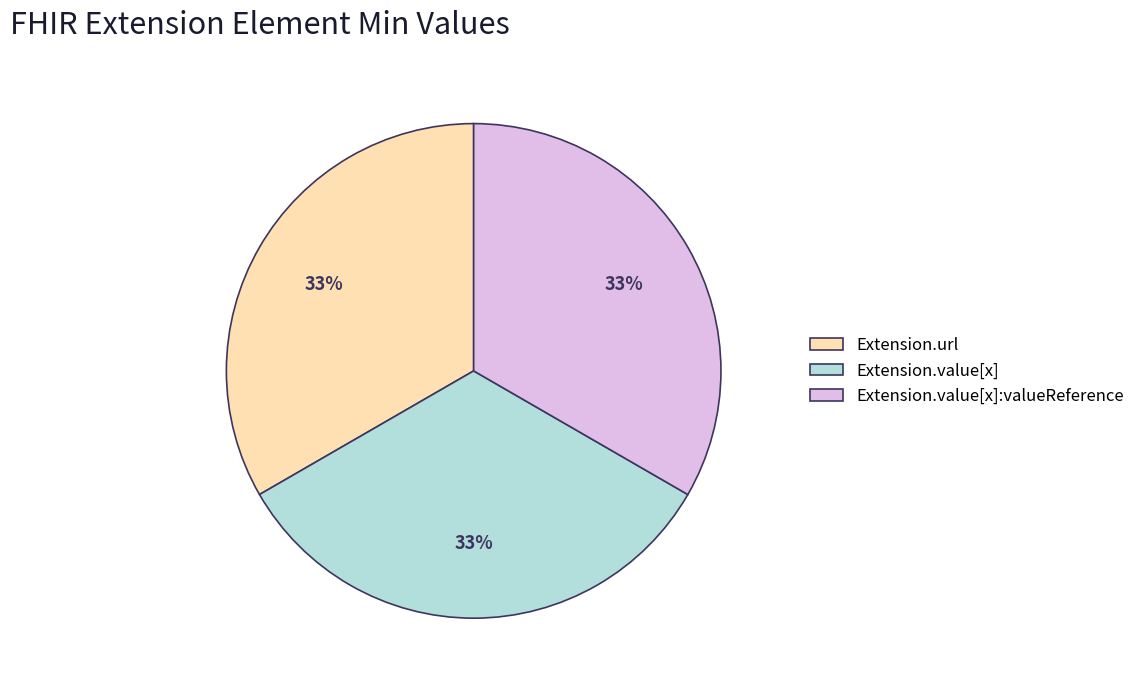

Is the sum of Extension.value[x]:valueReference and Extension.value[x] greater than half?

Yes